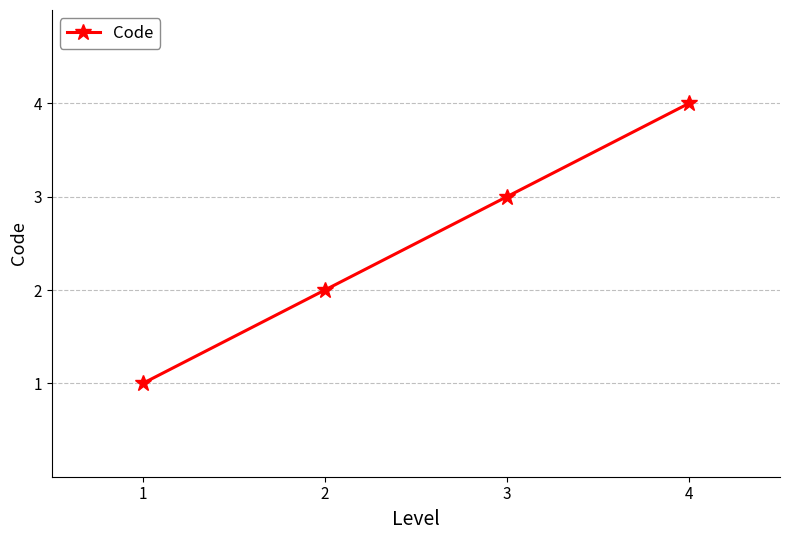

Which has a higher value, 2 or 4?

4